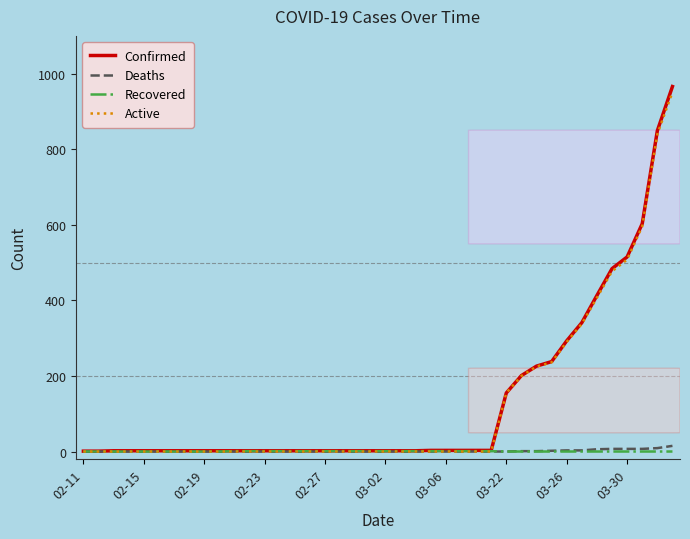

What is the maximum value for Active?

951